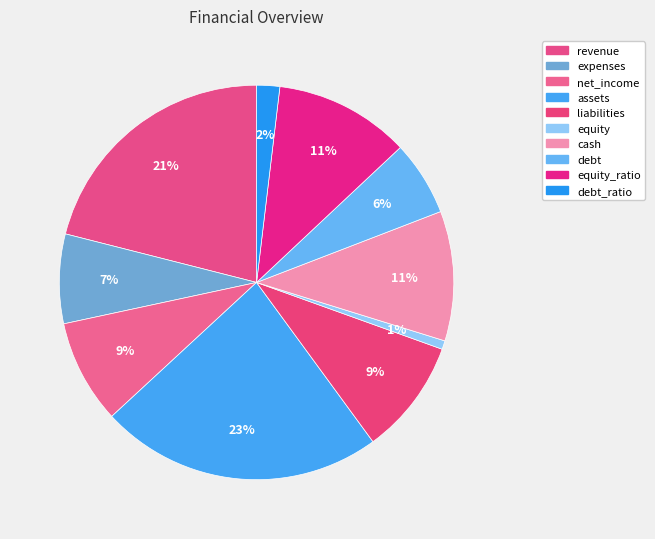

How many slices are in this pie chart?

10